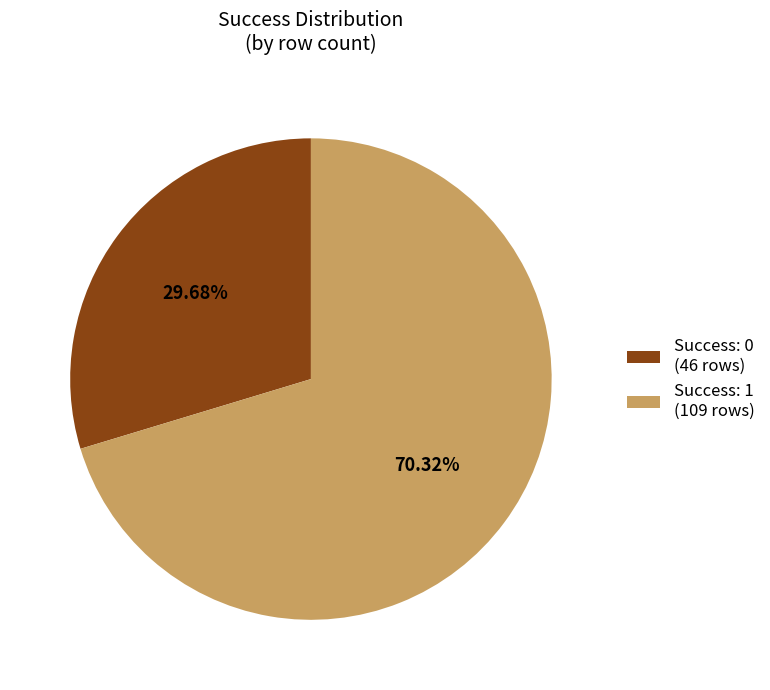

What is the ratio of the value at Success: 1 (109 rows) to the value at Success: 0 (46 rows)?

2.4